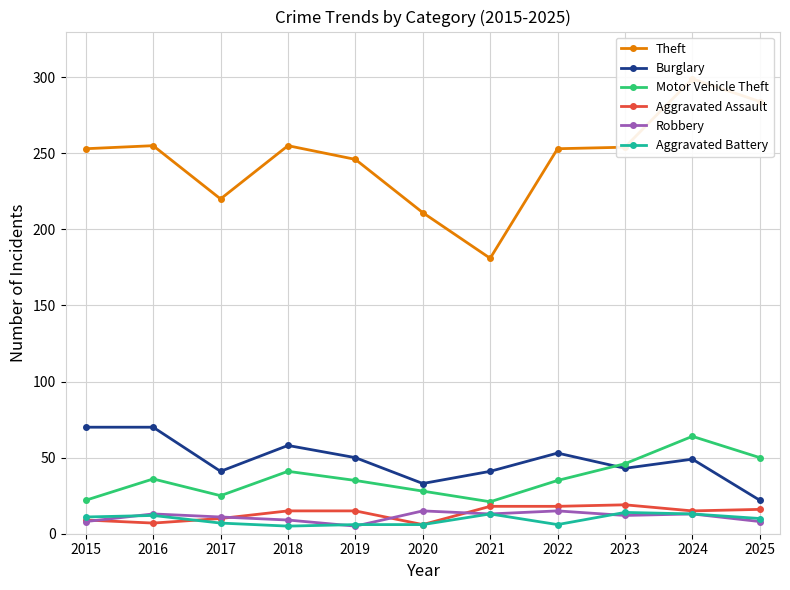

What is the sum of the Burglary values at 2022 and 2021?

94